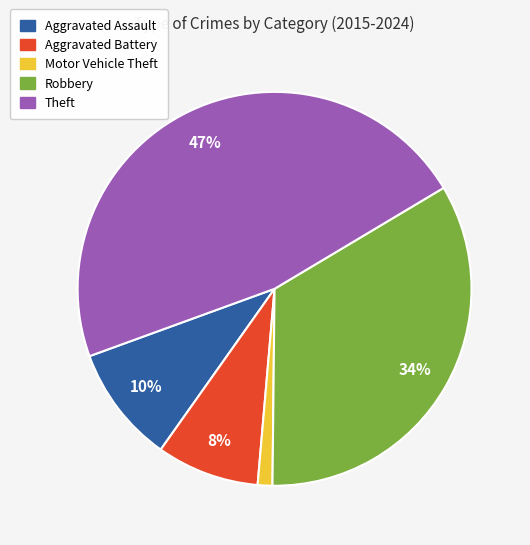

To the nearest percent, what is the difference between the largest and smallest slice percentages?

46%